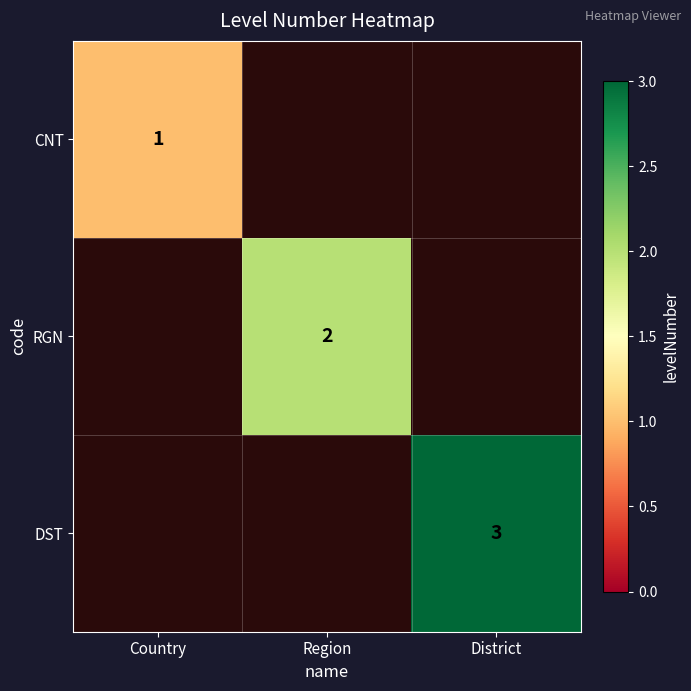

The DST series shows 3 at District. True or false?

True